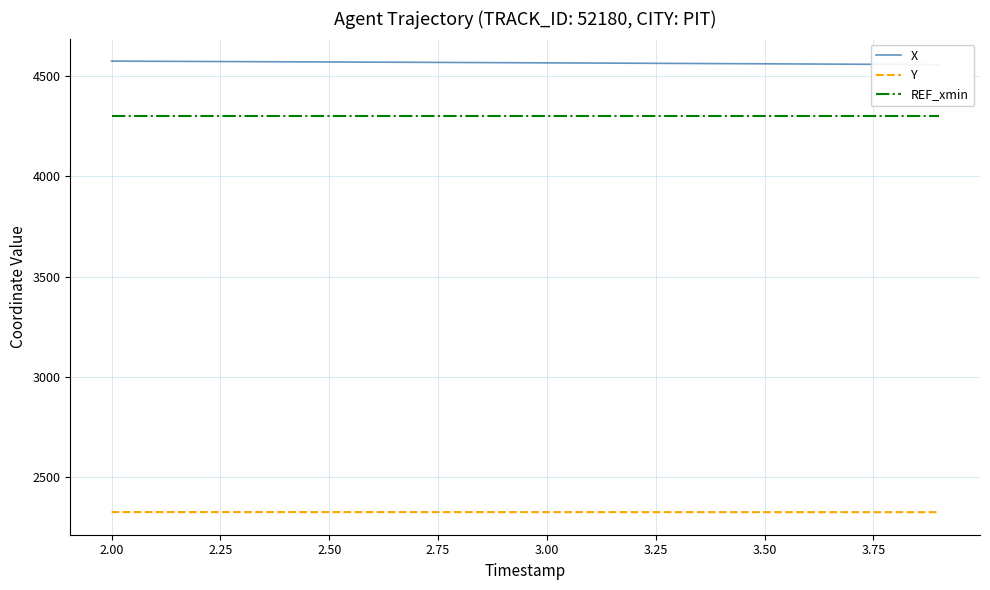

What is the maximum value for X?

4575.9